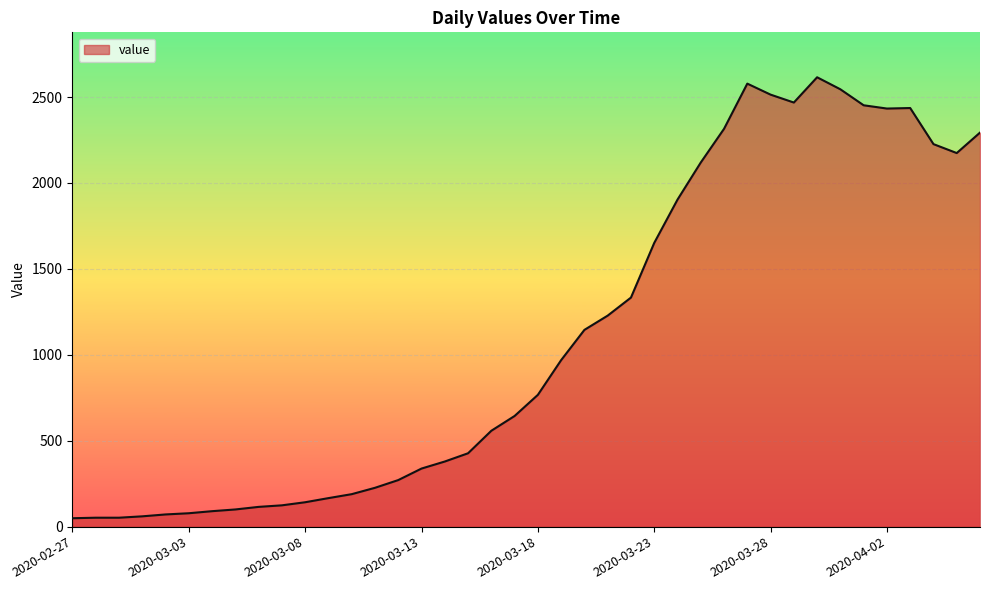

What is the difference between the maximum and minimum values?

2566